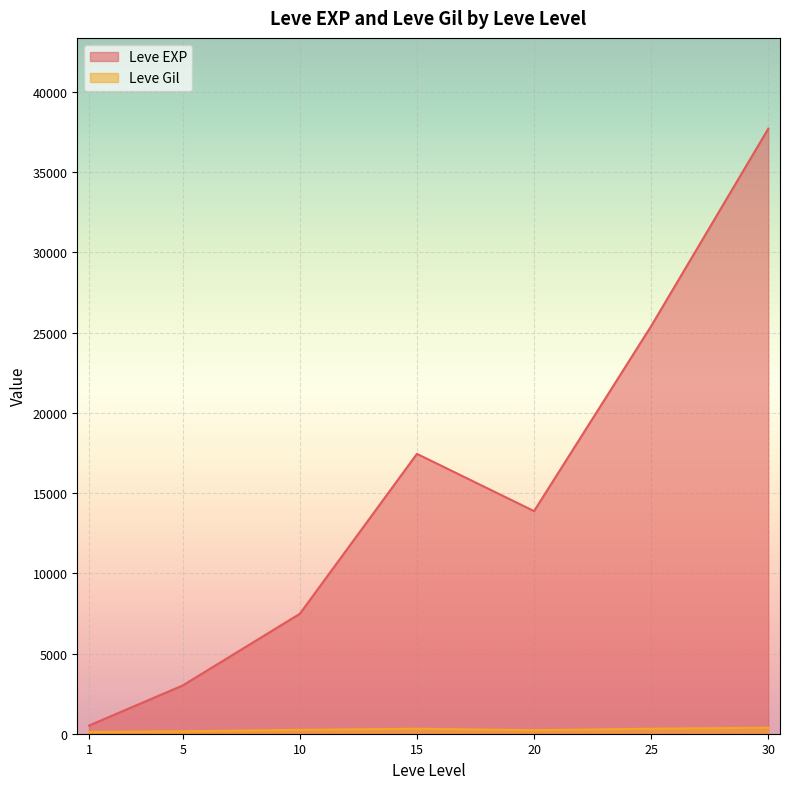

What is the total value across all series at 20?

14097.5